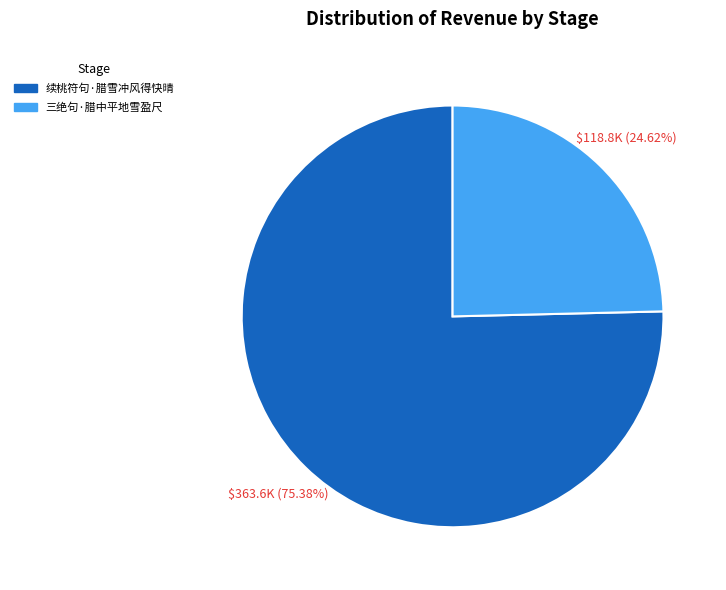

To the nearest percent, what portion does 三绝句·腊中平地雪盈尺 represent?

25%